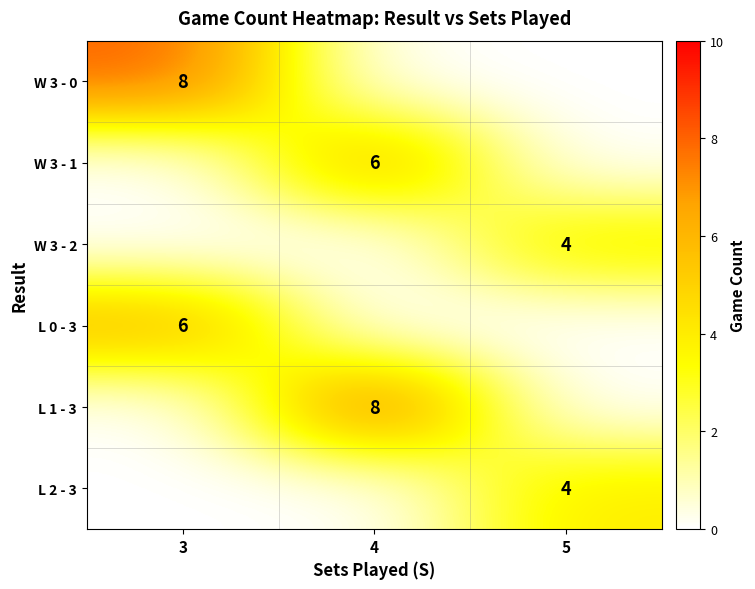

The value of W 3 - 2 at 5 is 4. True or false?

True